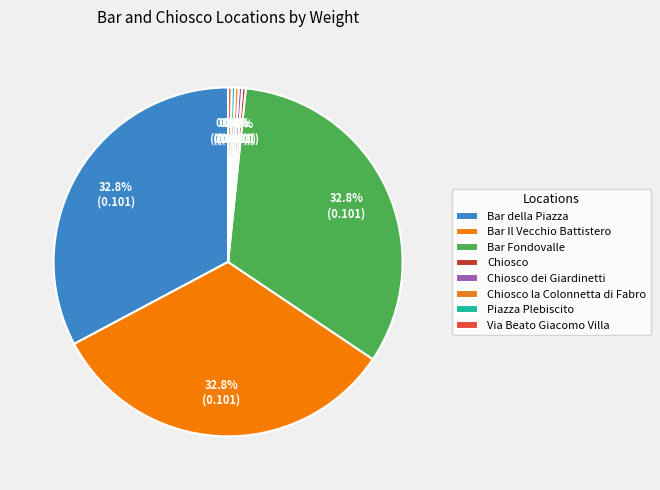

What is the largest slice in the pie chart?

Bar della Piazza